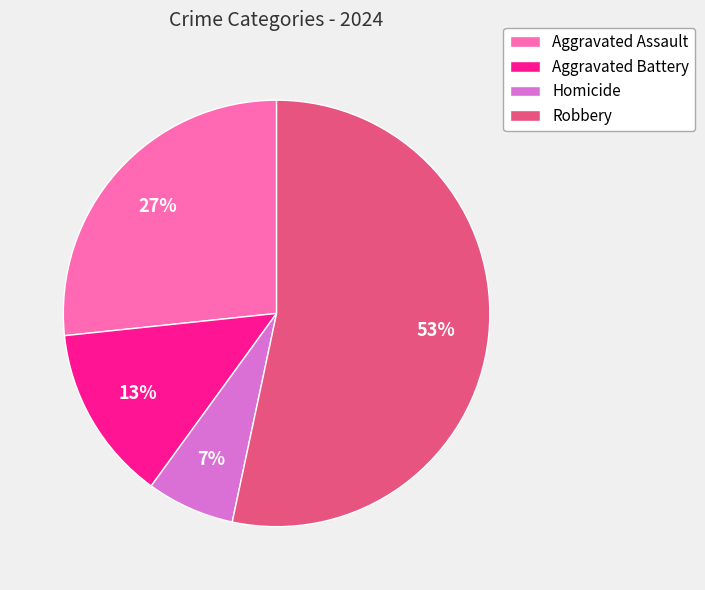

Is there any slice that represents more than half of the pie?

Yes